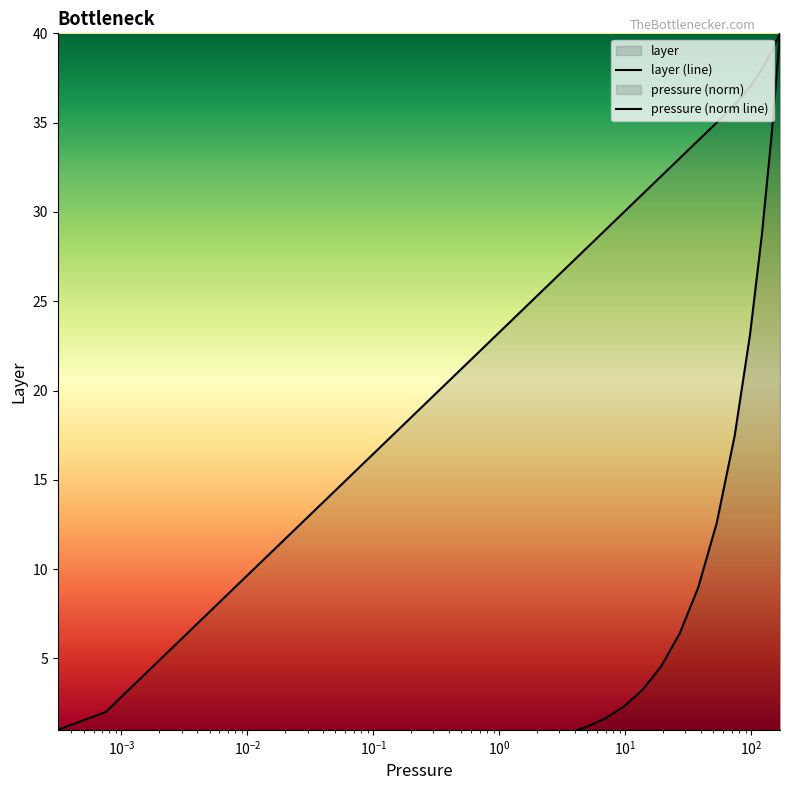

At how many categories does at least one series exceed 30?

10